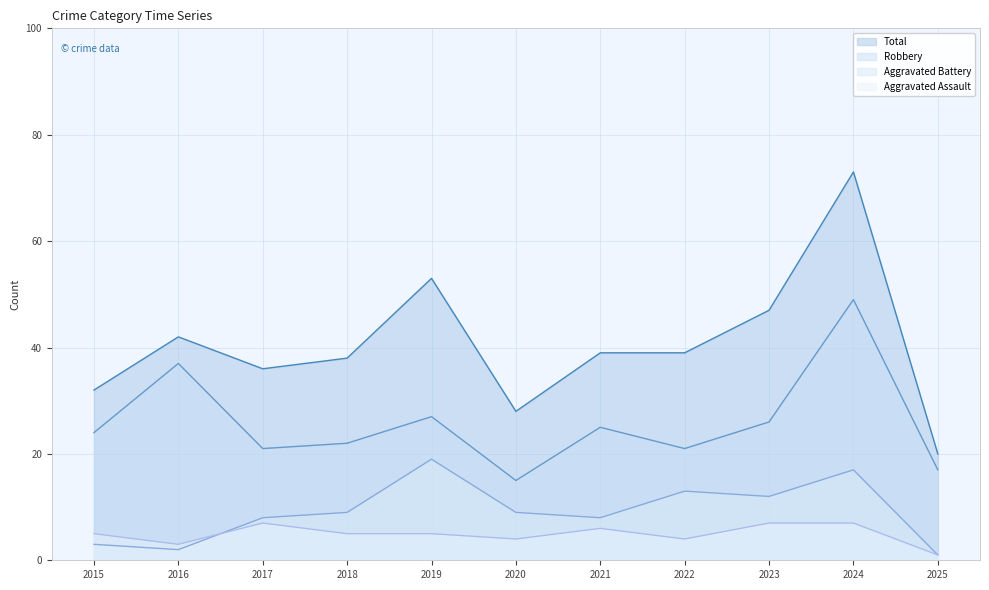

The Total series shows 69 at 2021. True or false?

False